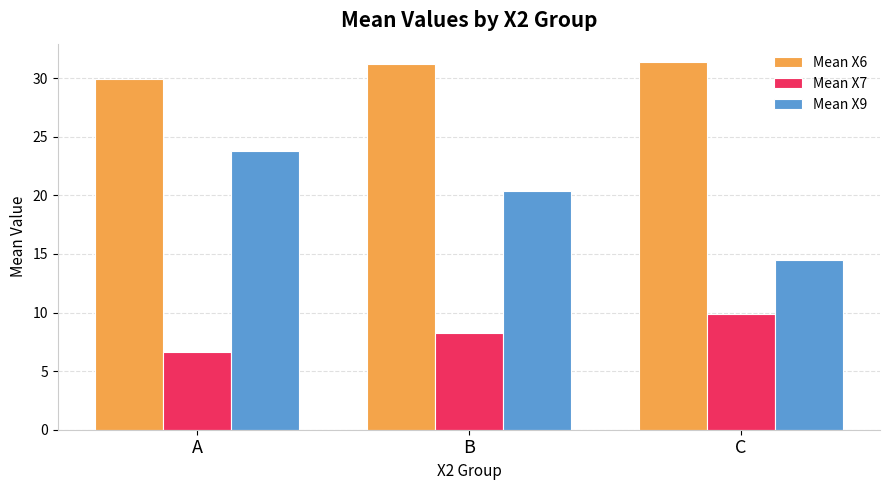

At C, list the series in order from smallest to largest.

Mean X7, Mean X9, Mean X6